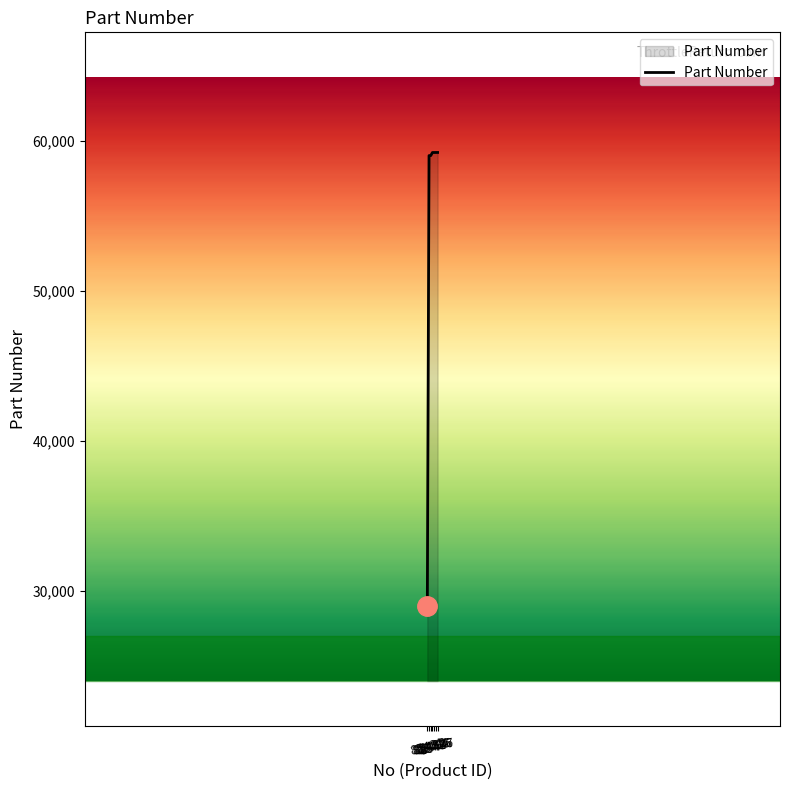

What is the smallest value displayed?

29008